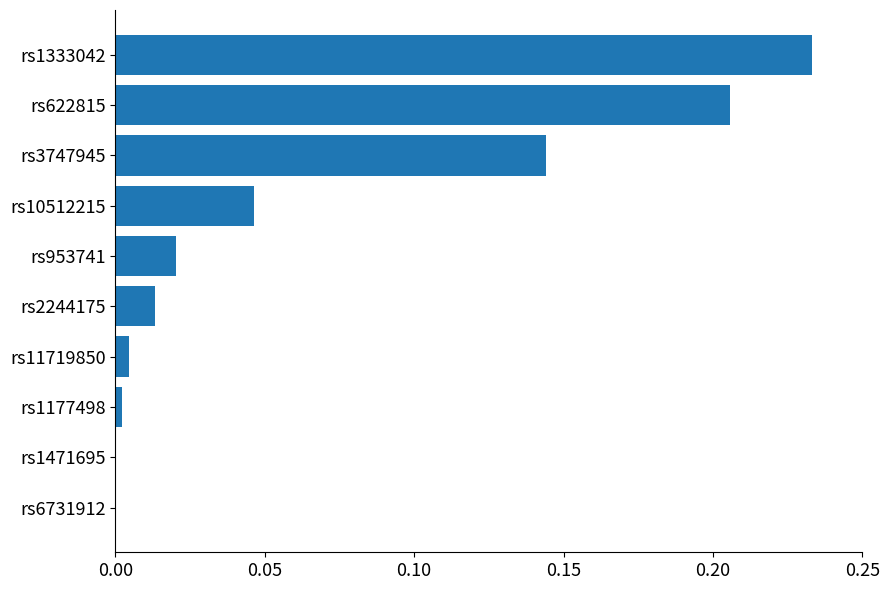

What is the sum of all values?

0.7